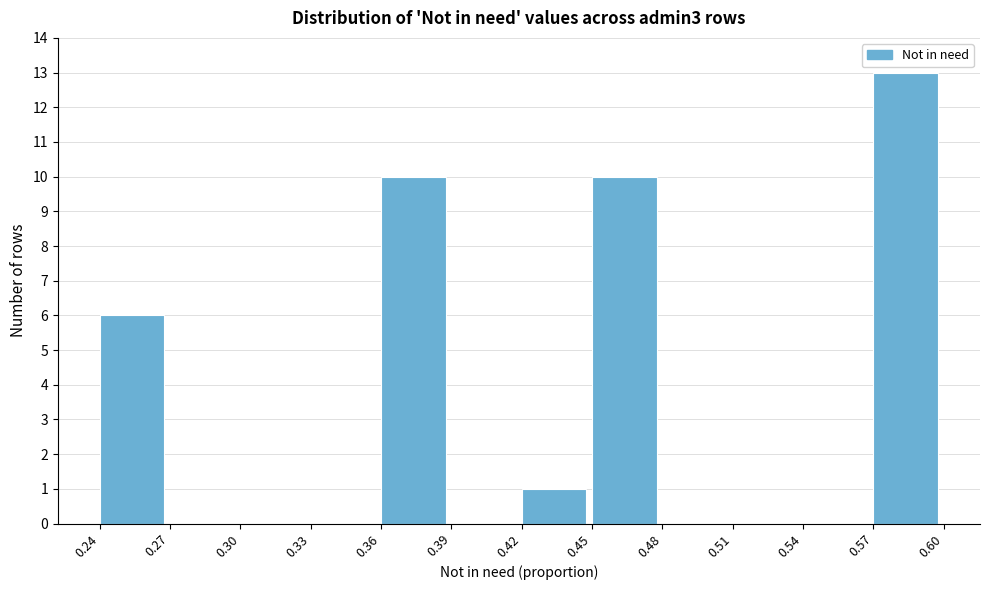

Reading right to left, transcribe all the data shown in this chart.

0.57=13	0.54=0	0.51=0	0.48=0	0.45=10	0.42=1	0.39=0	0.36=10	0.33=0	0.30=0	0.27=0	0.24=6